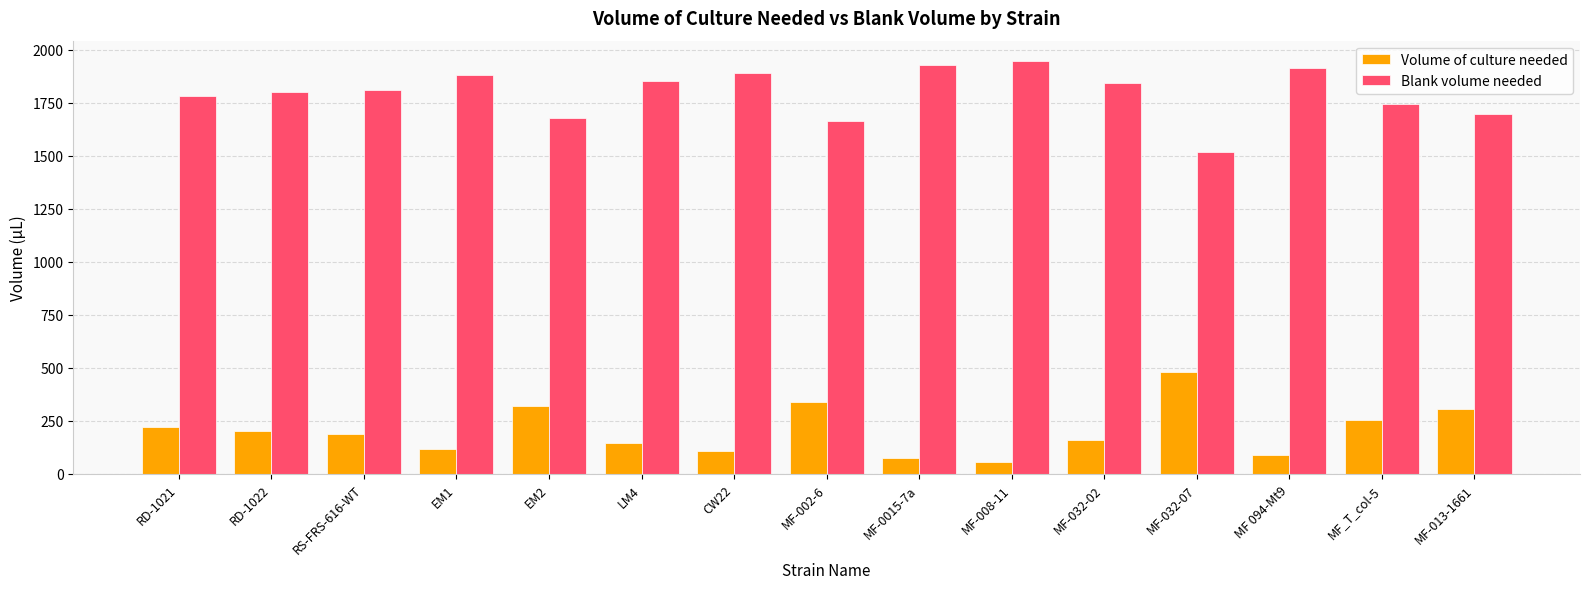

Does the chart contain any negative values?

No